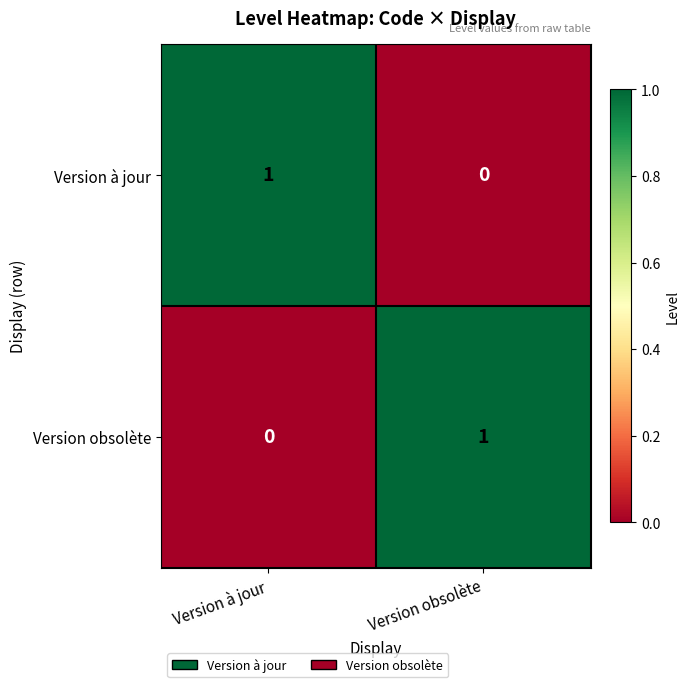

Where is Version à jour nearest to the value 0?

Version obsolète